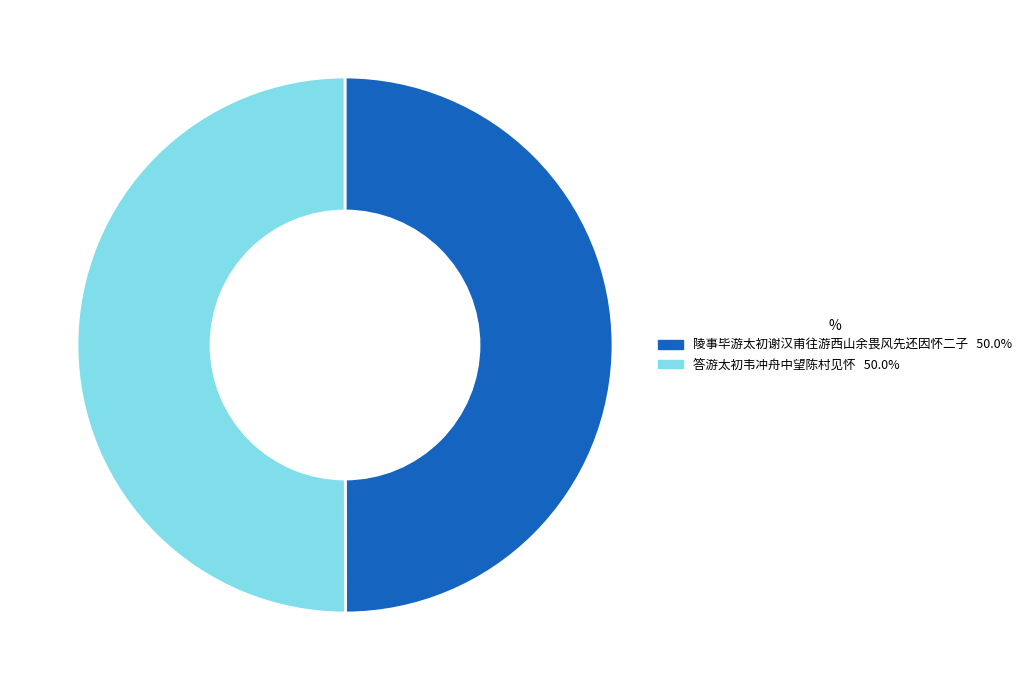

Is it true that 陵事毕游太初谢汉甫往游西山余畏风先还因怀二子 is 57% of the pie?

False